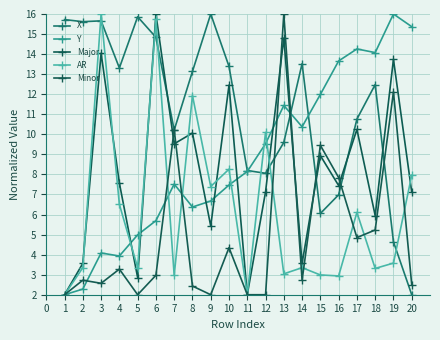

Between 11 and 15, which series saw the biggest shift?

Minor